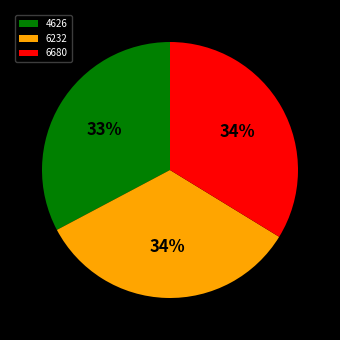

Does 6232 account for over 50% of the chart?

No